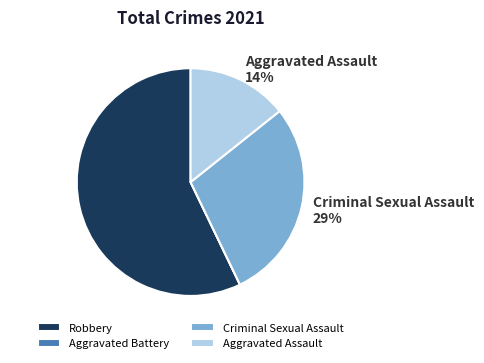

What is the total percentage of Aggravated Assault and Aggravated Battery?

14.3%